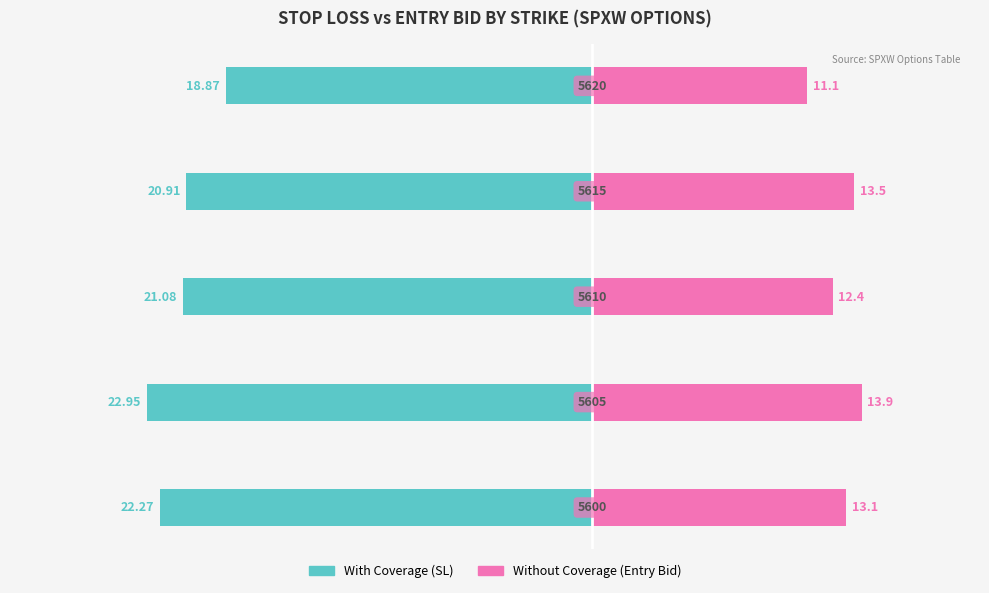

How many data points in With Coverage are above -21?

2